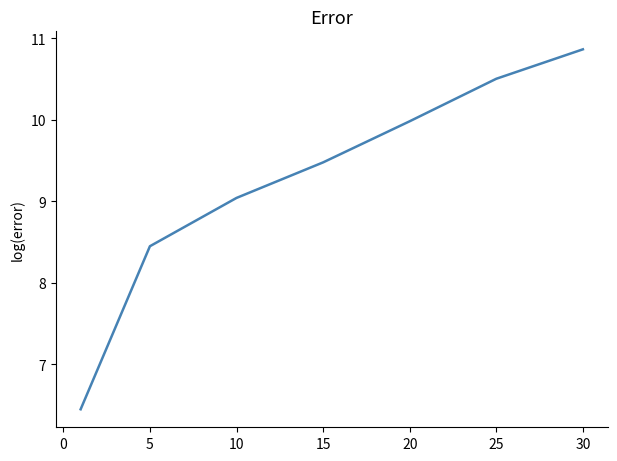

What is the average value?

9.3